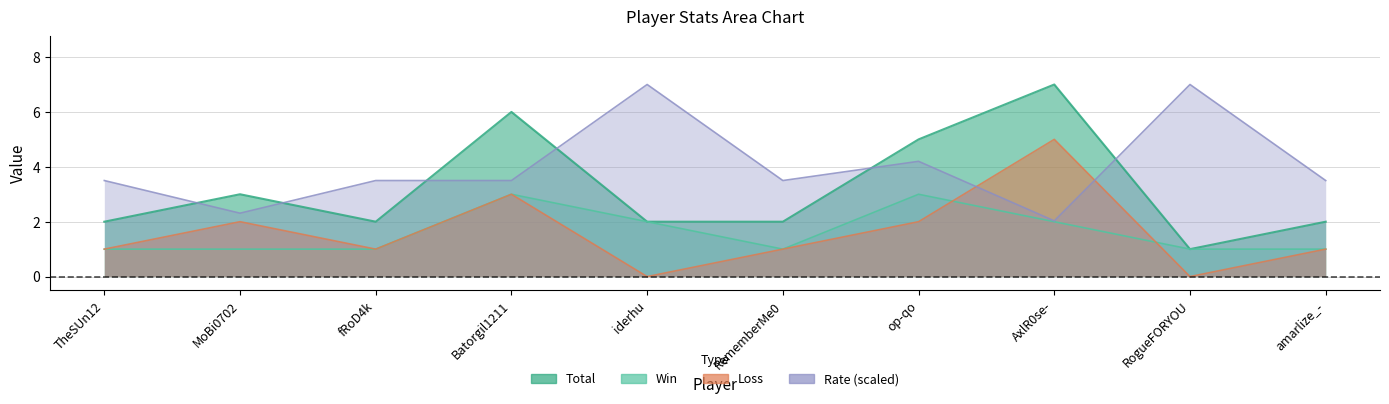

Which series has the largest range (max minus min)?

Total